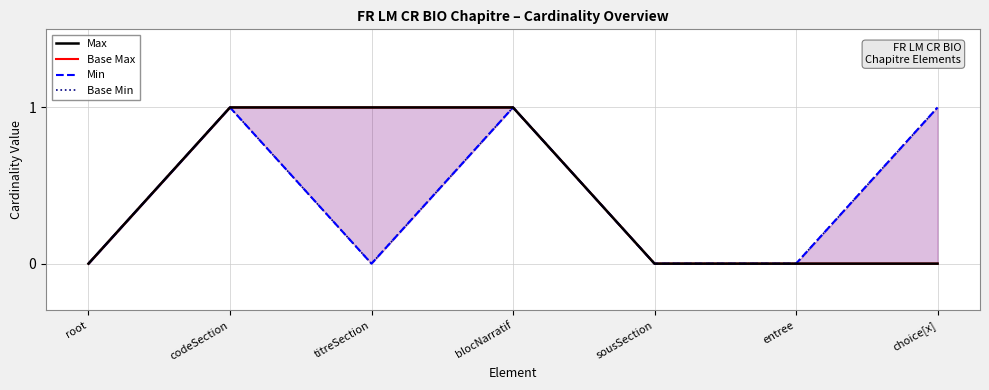

True or false: Base Min has a value of -1 at titreSection.

False